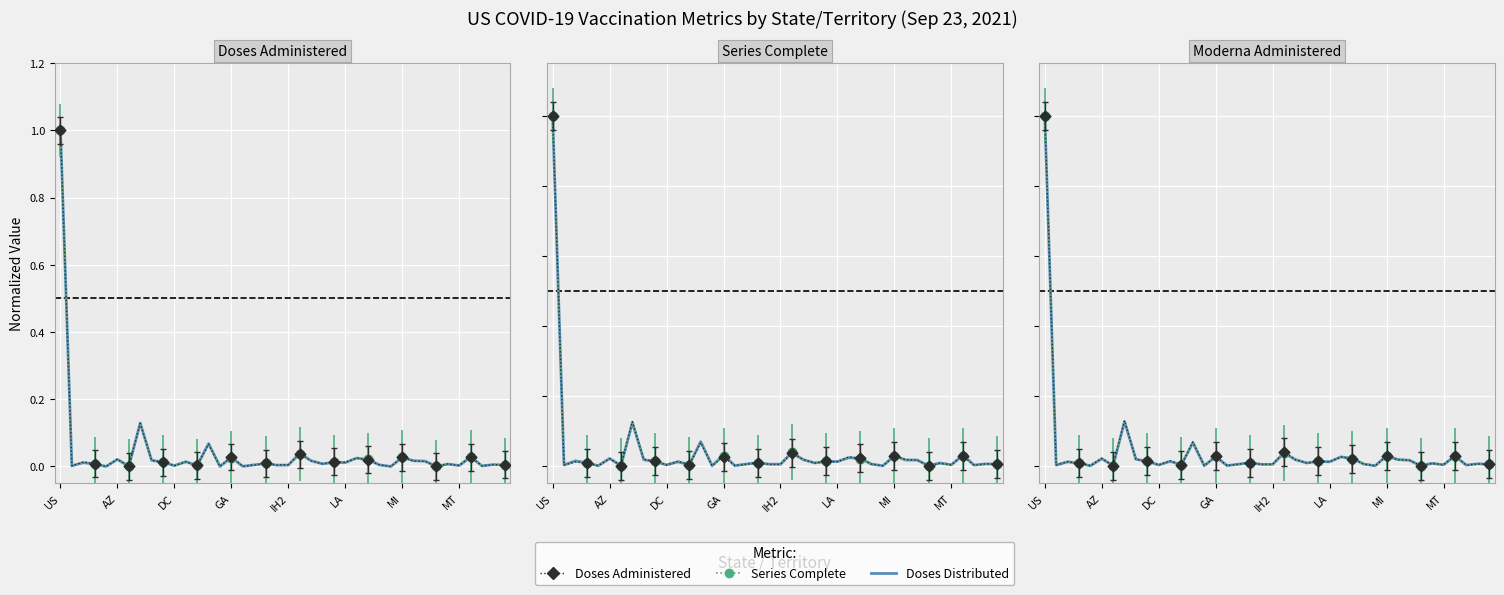

At how many categories does at least one series exceed 0?

40